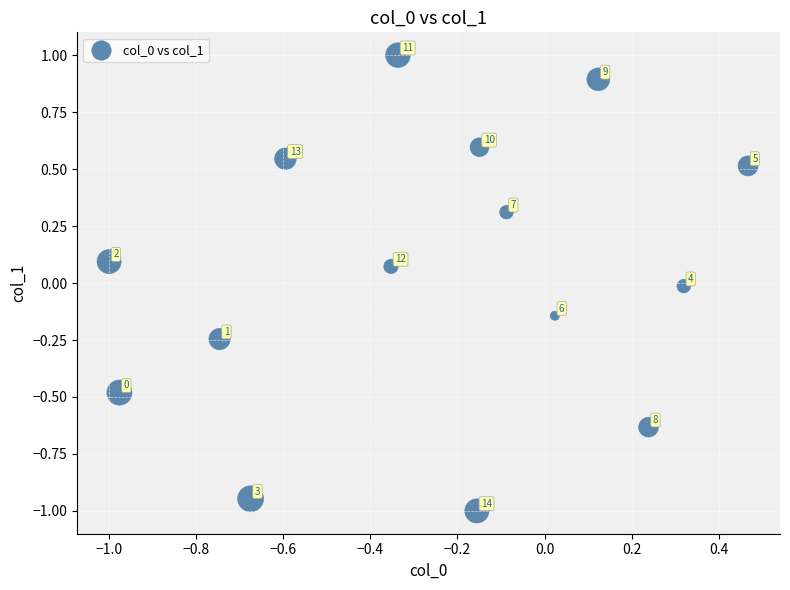

What is the range of X values (max minus min)?

1.5